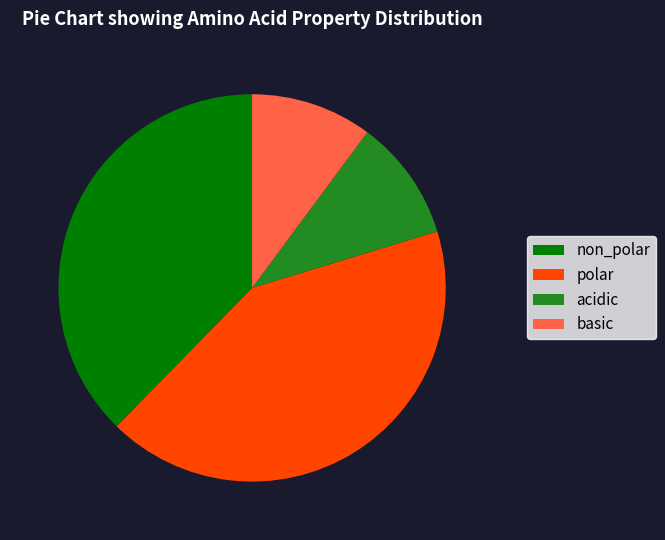

Is the sum of acidic and basic greater than half?

No